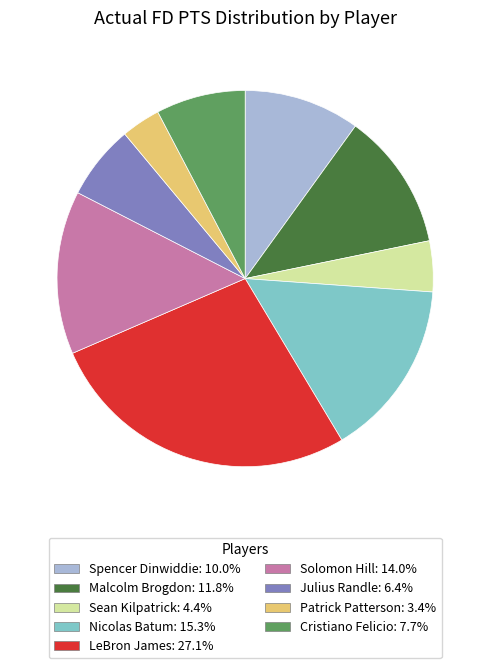

How many slices are in this pie chart?

9